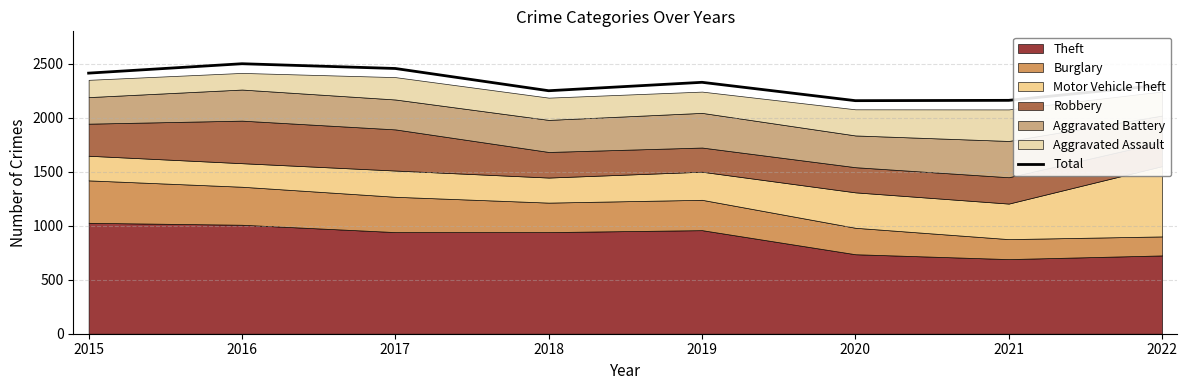

What is the value of the 4th point from the left?

2250